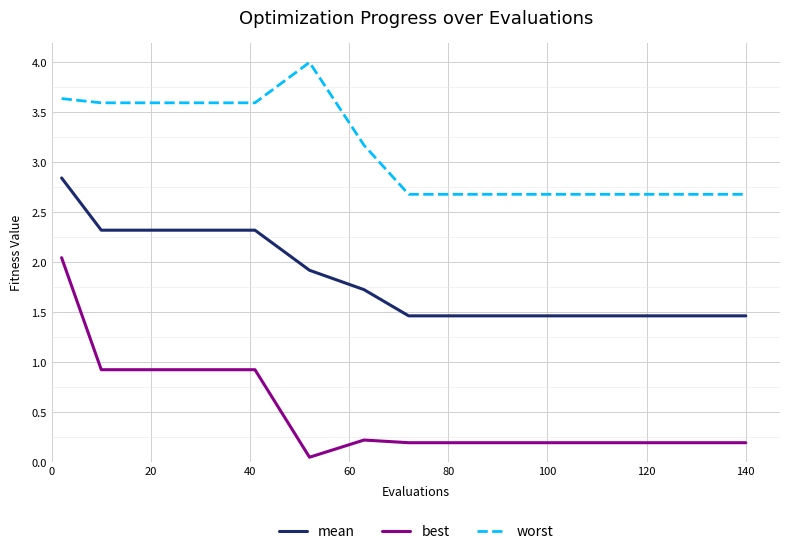

What are all the series names shown in the legend?

mean, best, worst